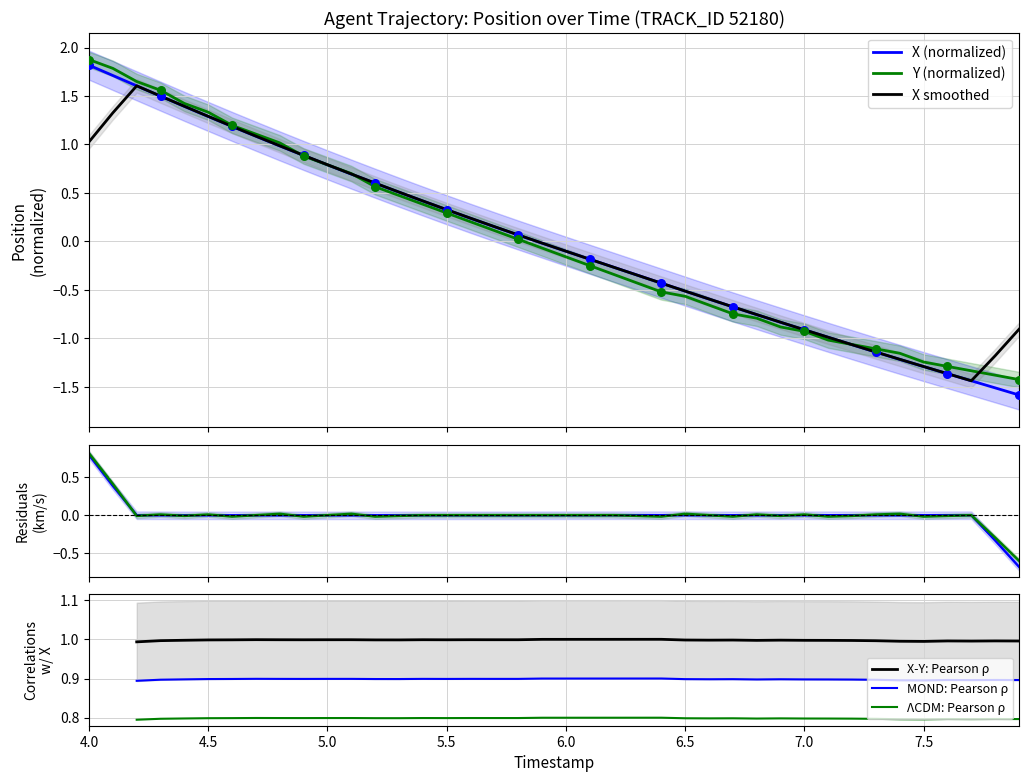

What is the total value across all series at 7.5?

-2.5